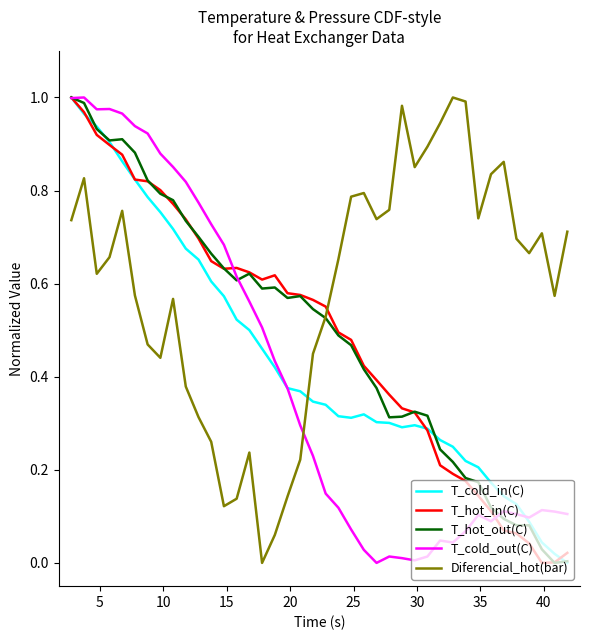

True or false: Diferencial_hot(bar) and T_hot_in(C) intersect in this chart.

True